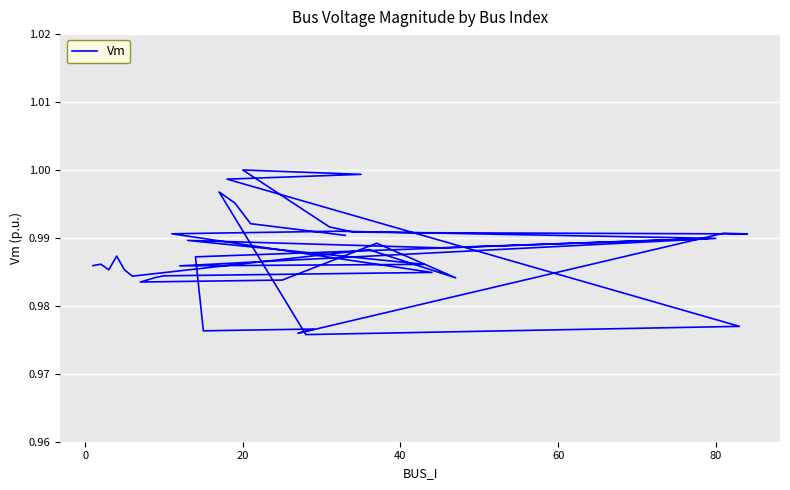

What is the maximum value shown in the chart?

1.0